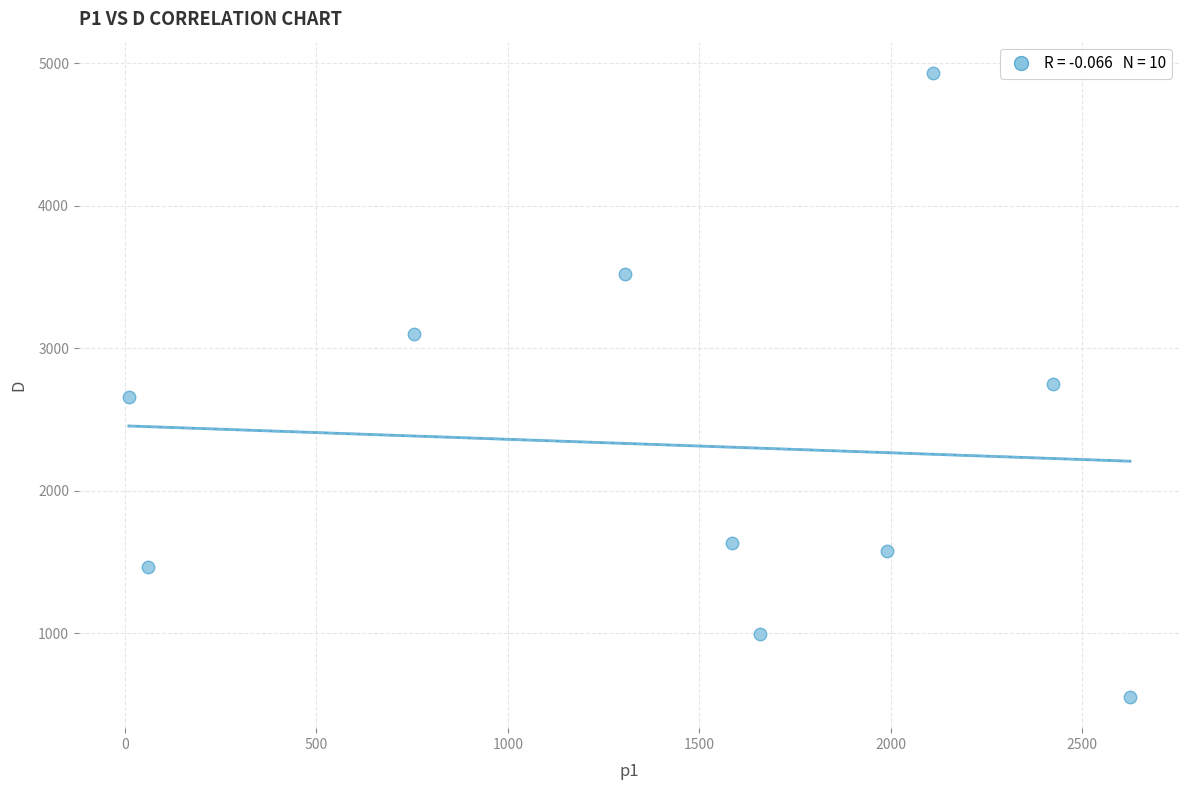

What is the average Y value?

2318.5